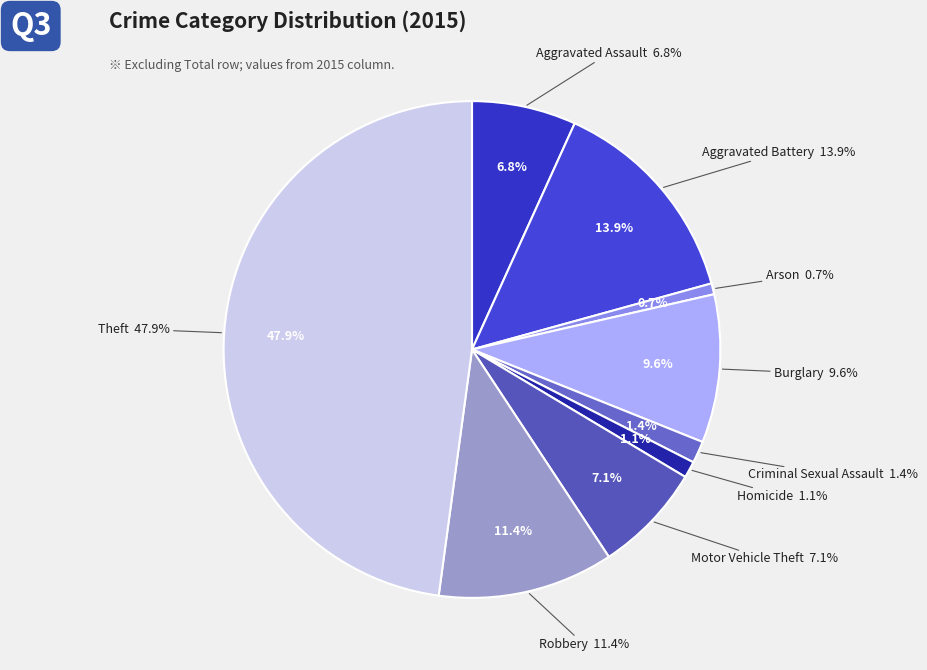

What is the ratio of the value at Robbery to the value at Motor Vehicle Theft?

1.6